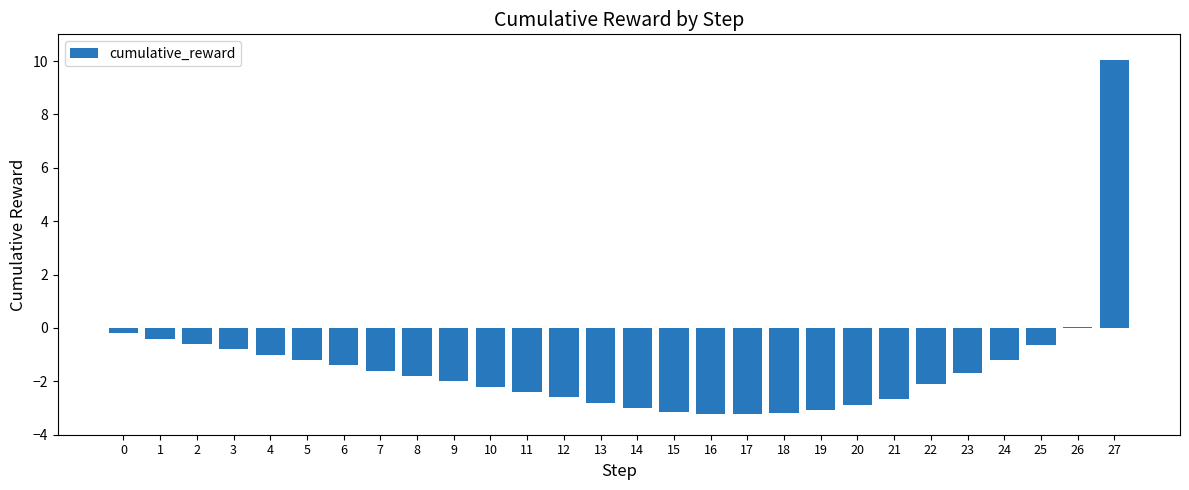

Count the number of data series in this chart.

1